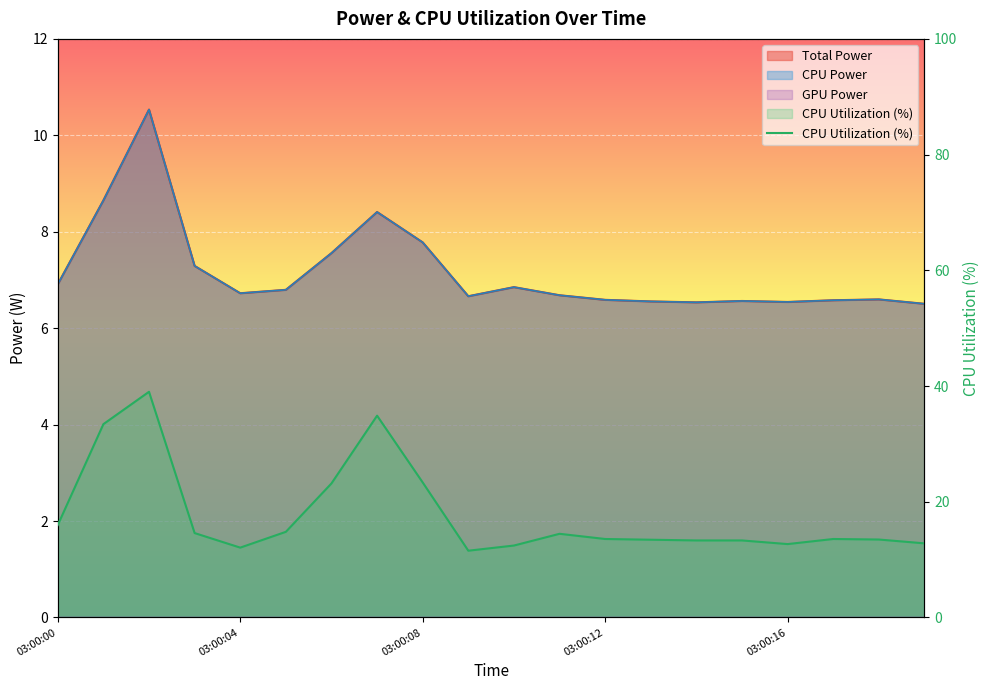

How many points are lower than both their immediate neighbors (excluding endpoints)?

3